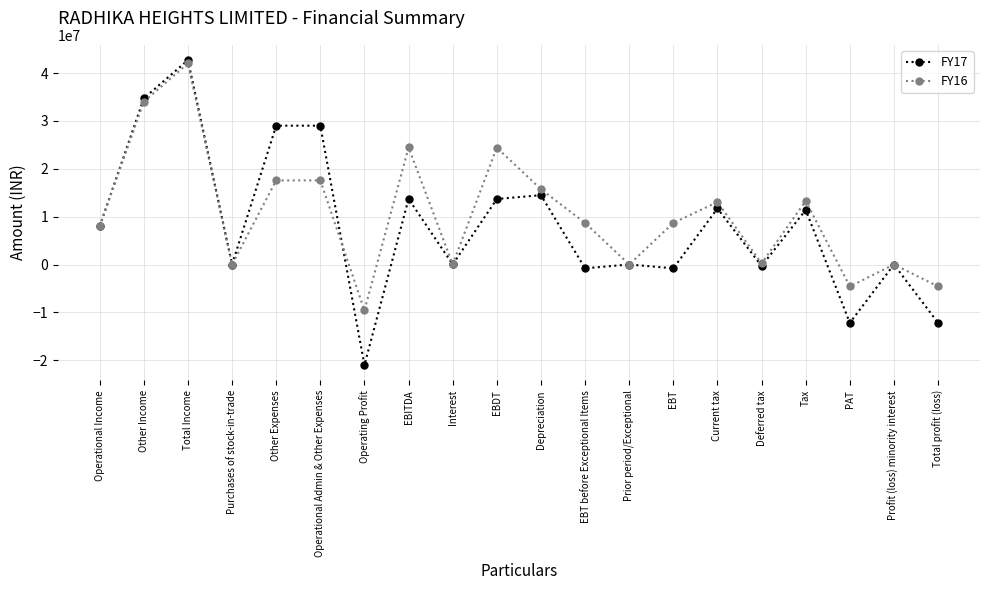

What is the label of the 11th point from the left?

Depreciation